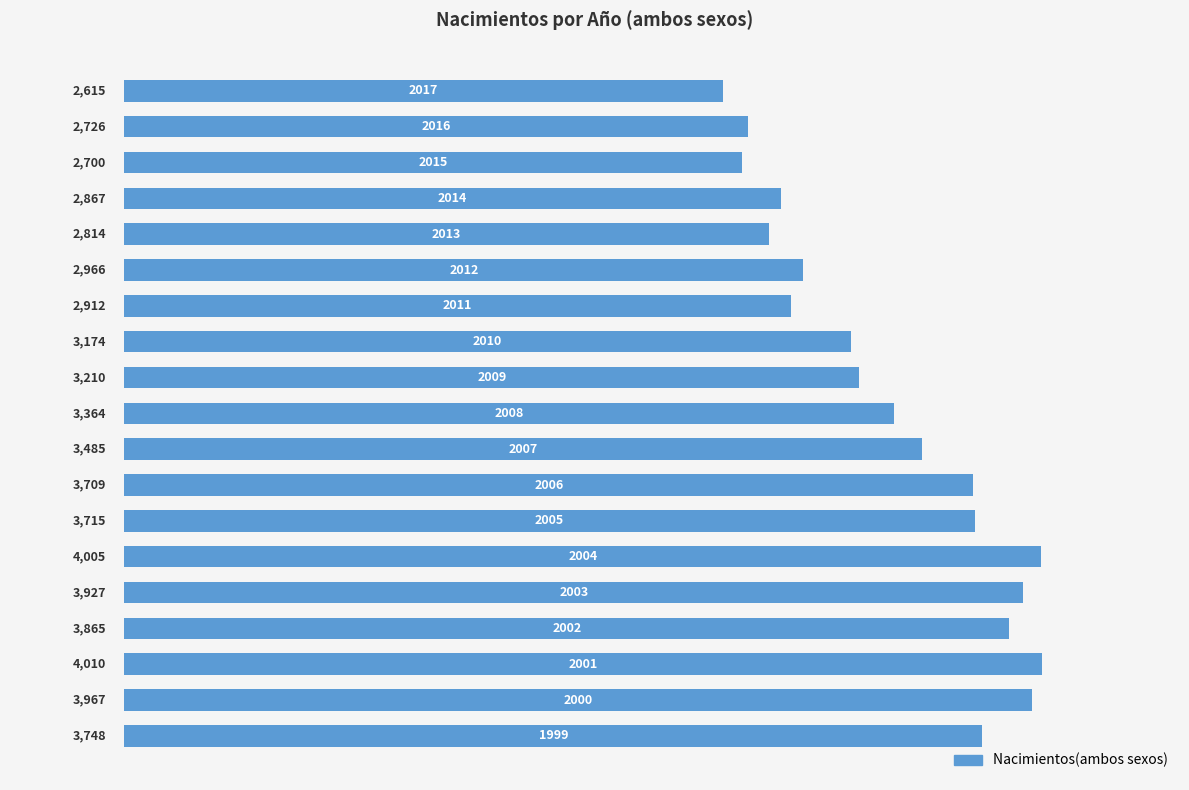

What is the difference between the maximum and minimum values?

1395